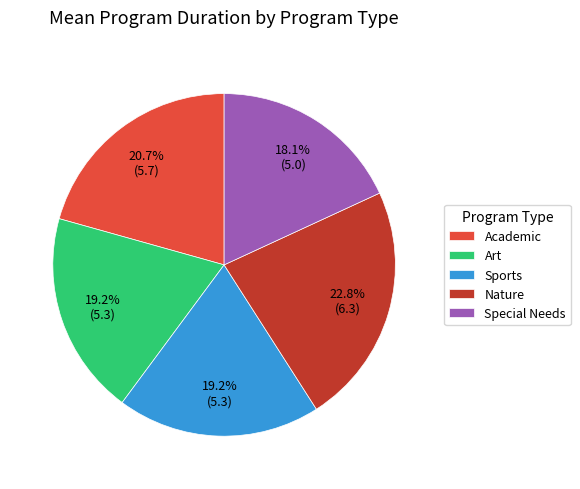

Is there a majority slice in this chart?

No